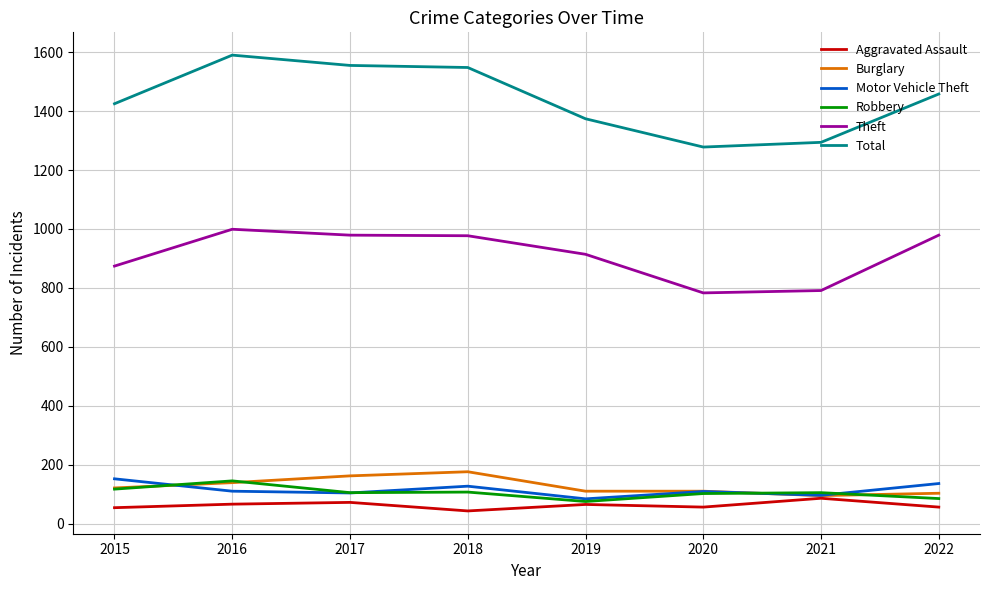

Is the value of Burglary at 2015 greater than the value of Motor Vehicle Theft at 2019?

Yes